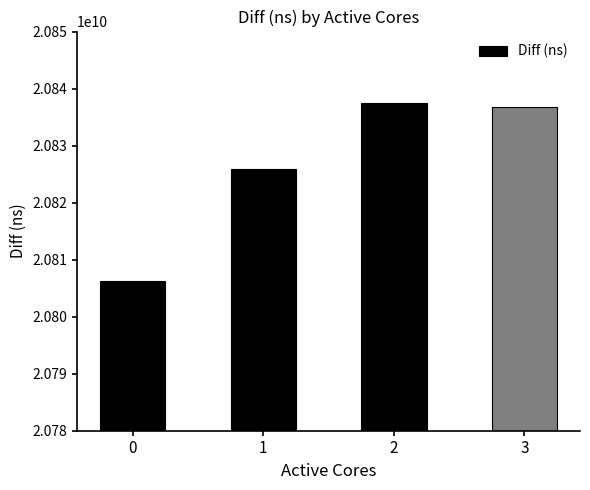

What is the sum of the values at 1 and 3?

41662721513